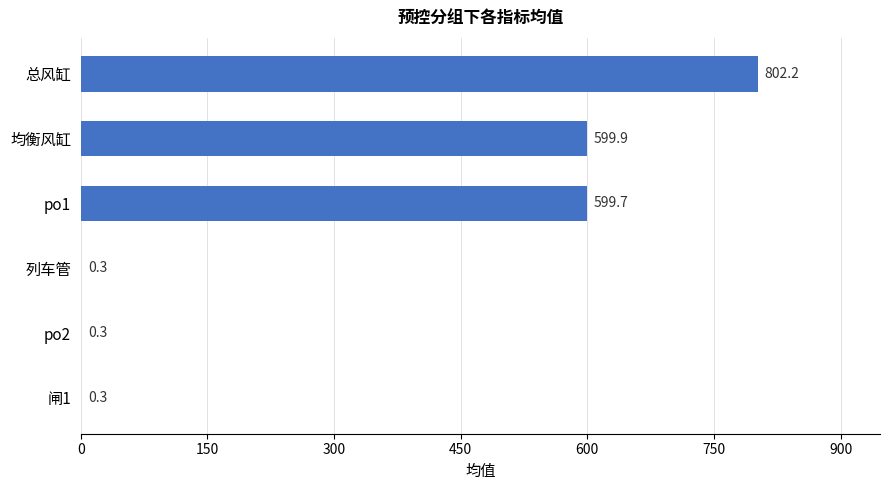

What value does the data have at 总风缸?

802.2